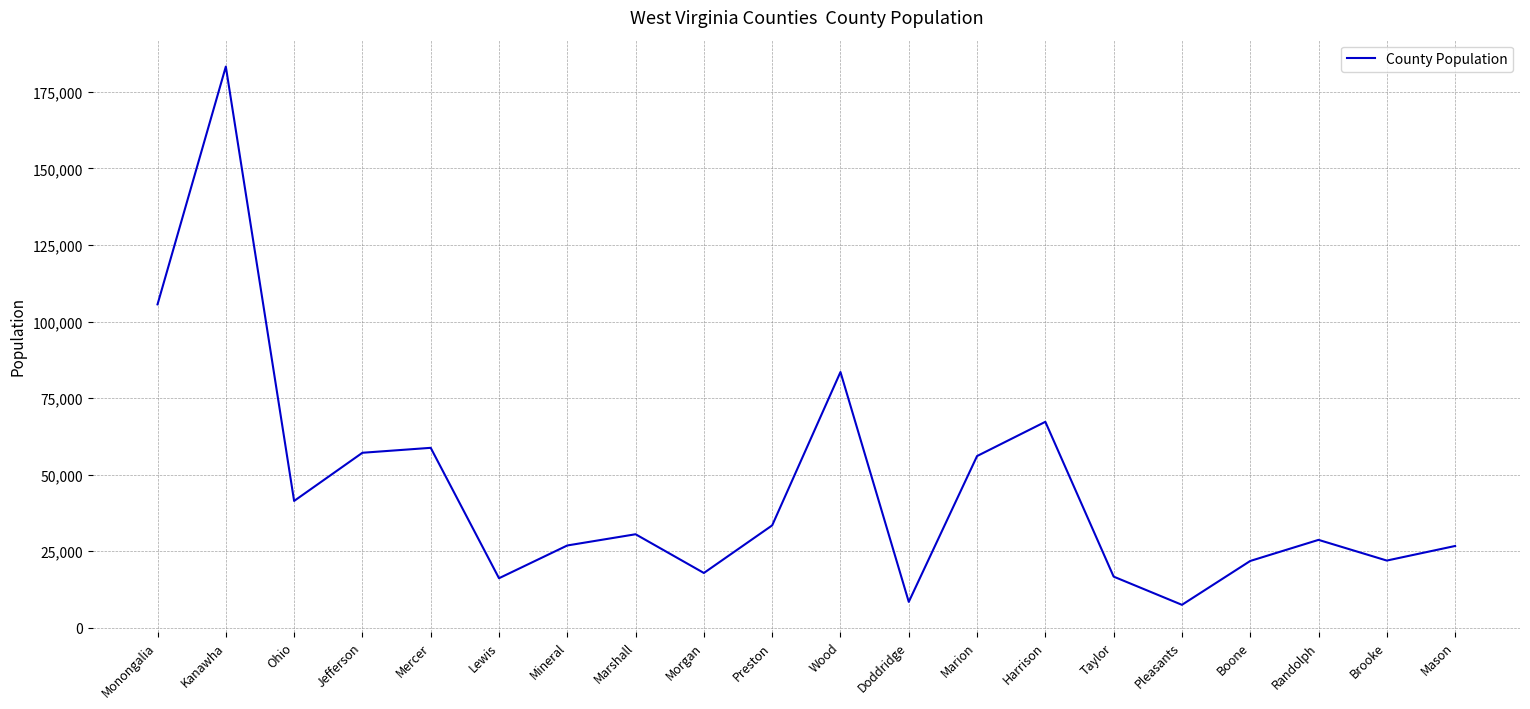

What is the change in value from Mercer to Preston?

-25326